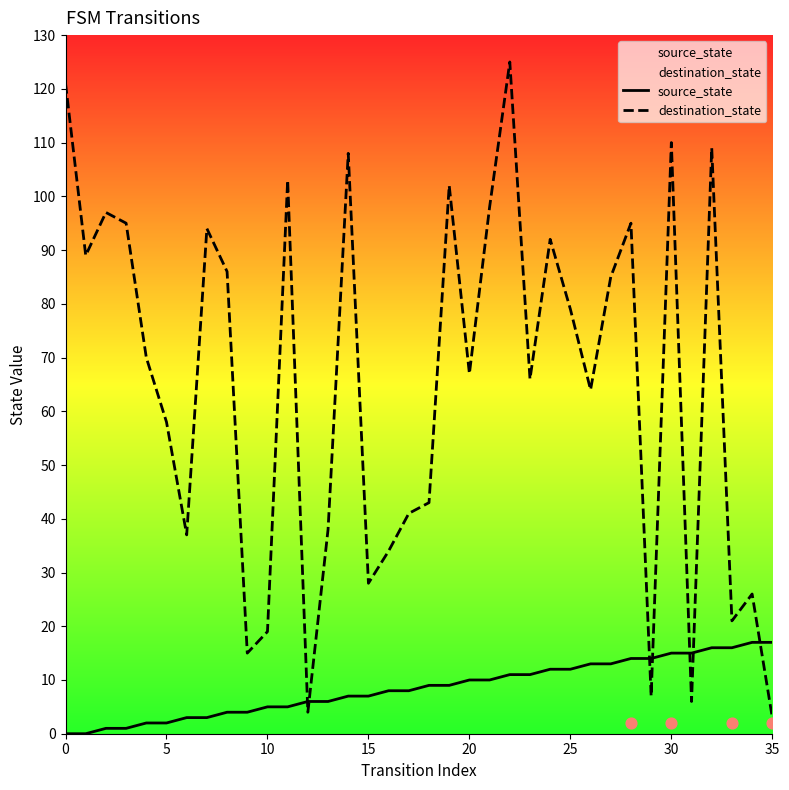

At which category is the sum across all series the highest?

22